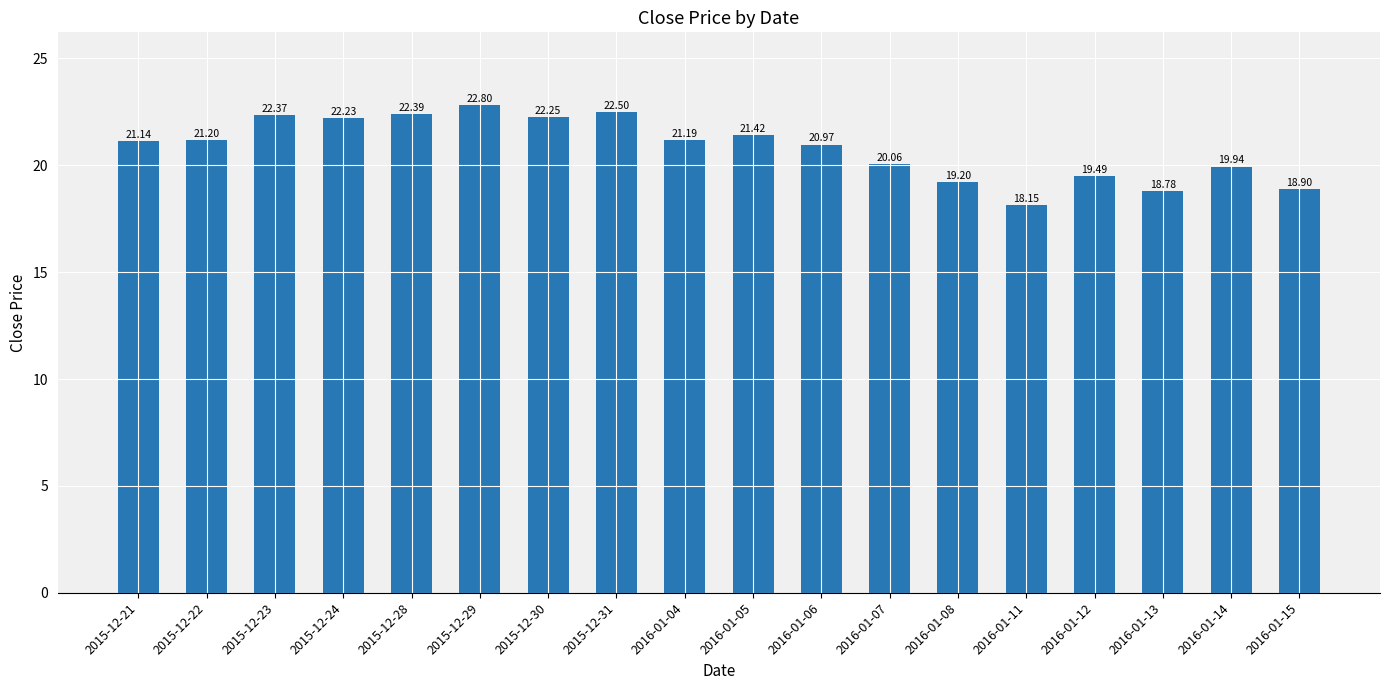

What is the label of the 4th bar from the right?

2016-01-12